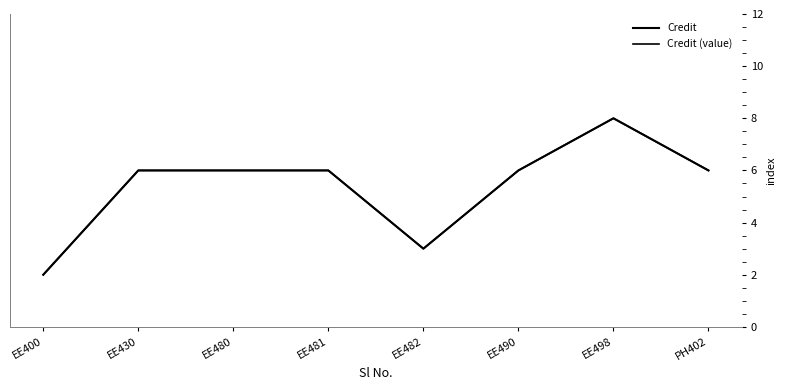

List the series in order of their peak value, highest first.

Credit, Credit (value)